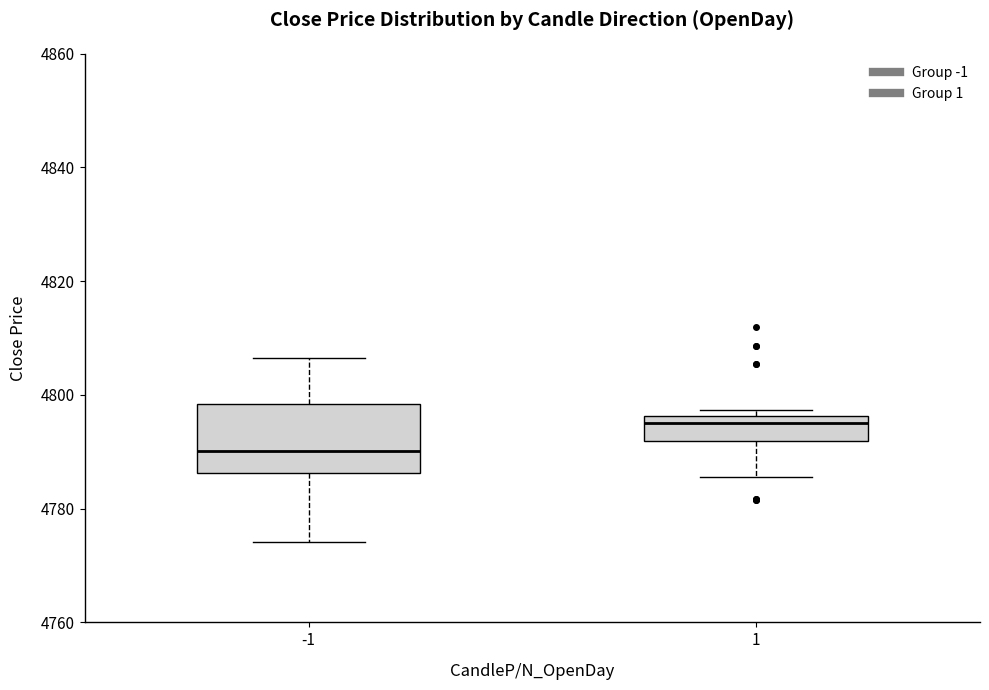

Which box has the lowest median line?

-1